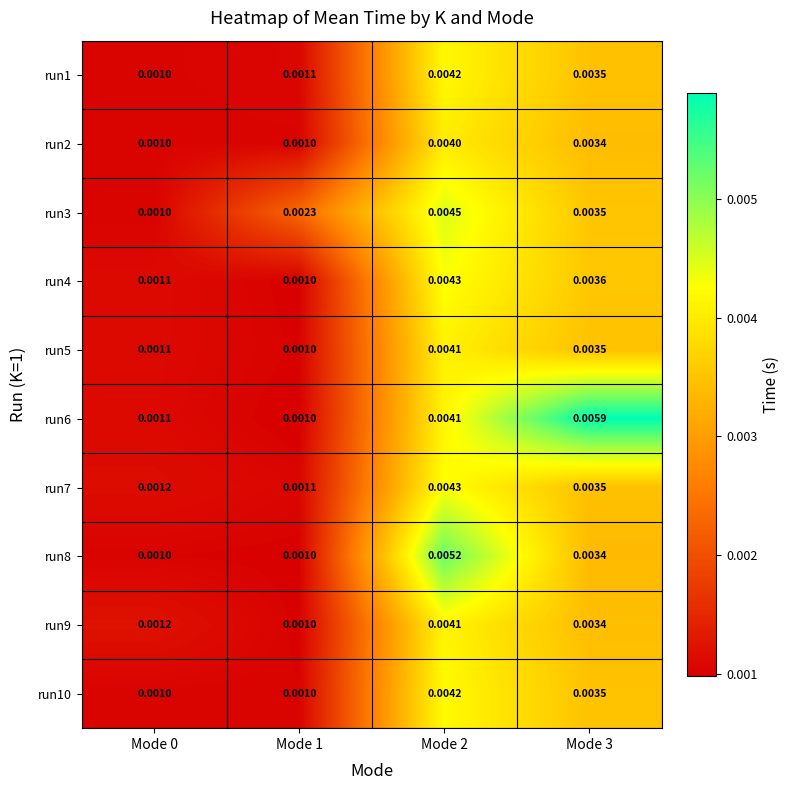

Is the value of run4 at Mode 2 greater than the value of run8 at Mode 1?

Yes